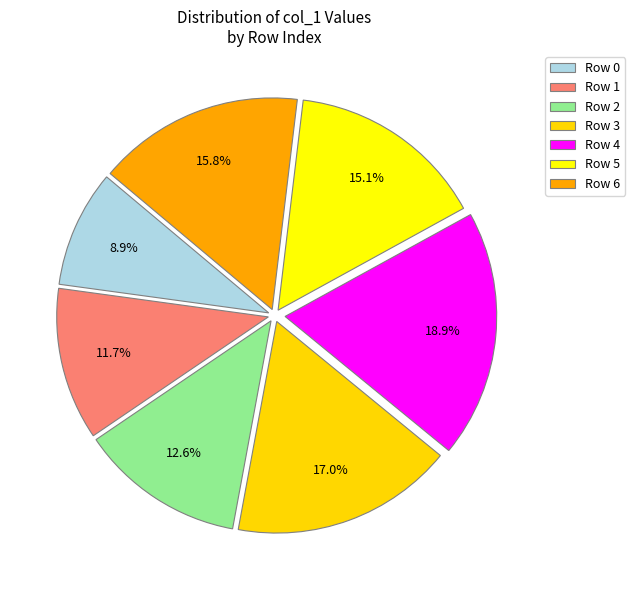

Does any single category account for the majority?

No